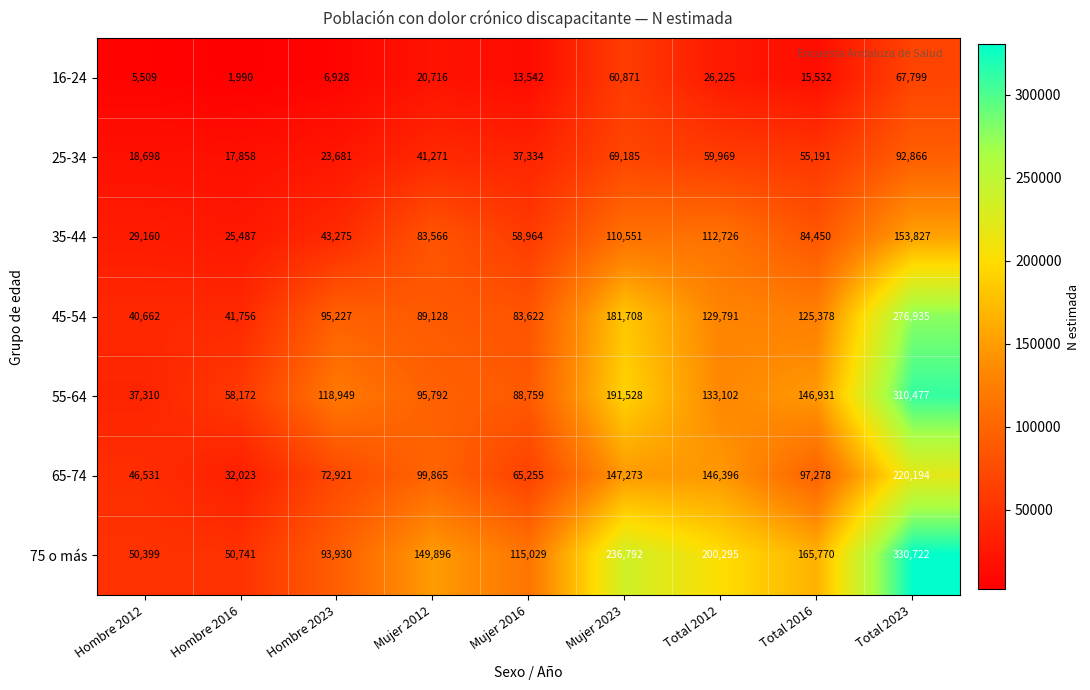

How many distinct data groups are displayed?

7